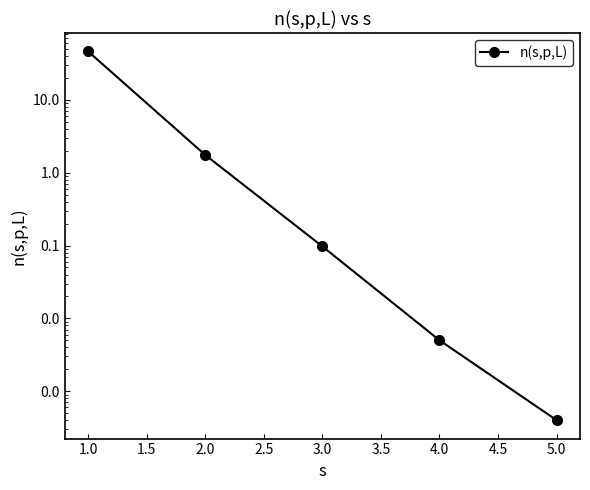

Count the number of categories in the chart.

5